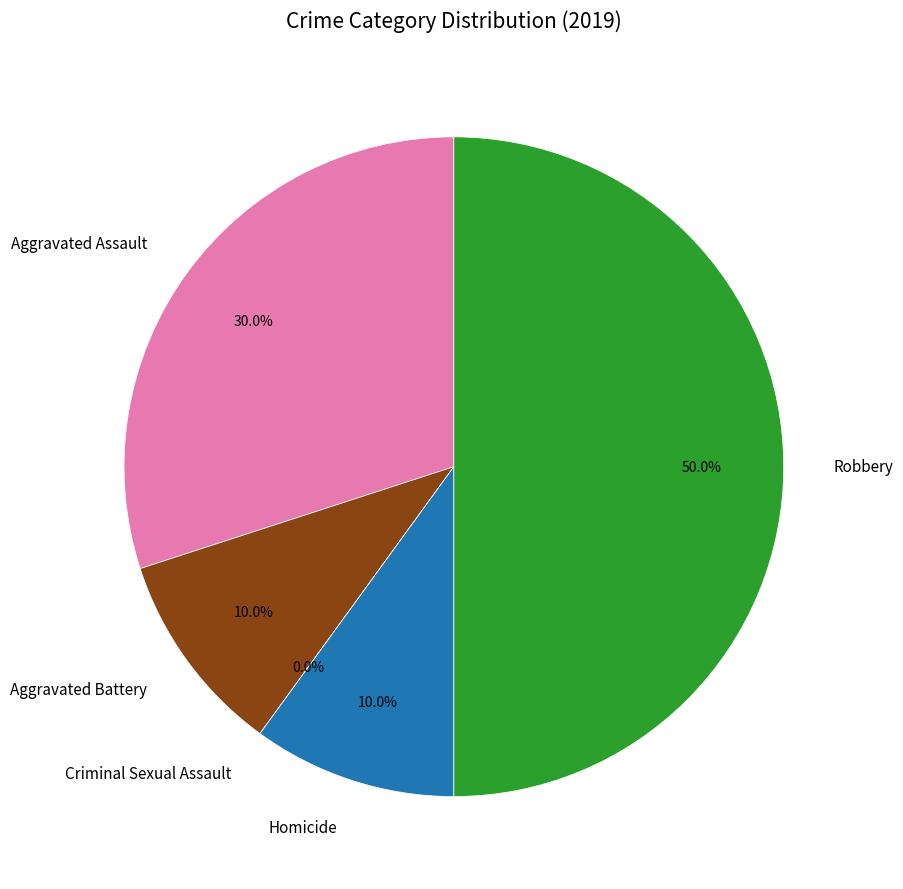

Do Aggravated Assault and Homicide together represent more than half of the pie?

No